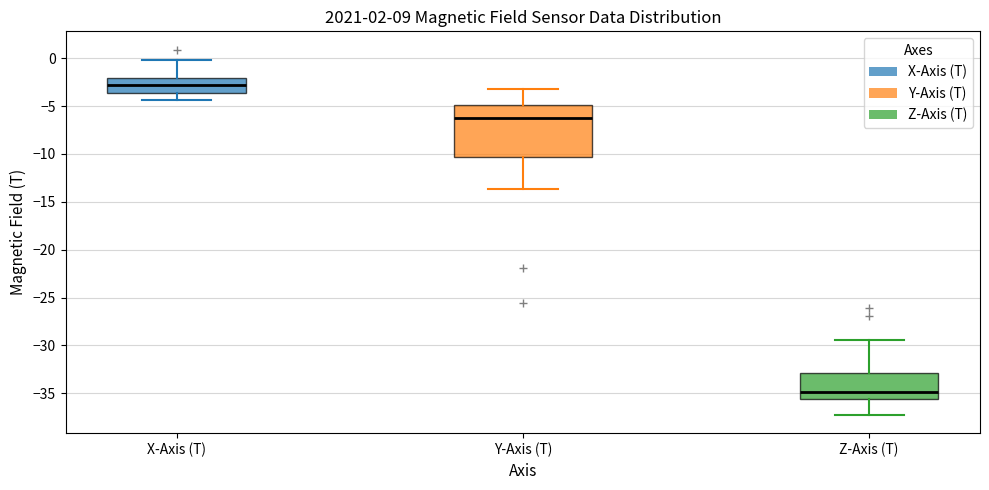

Which box is the tallest, from its lower edge to its upper edge?

Y-Axis (T)